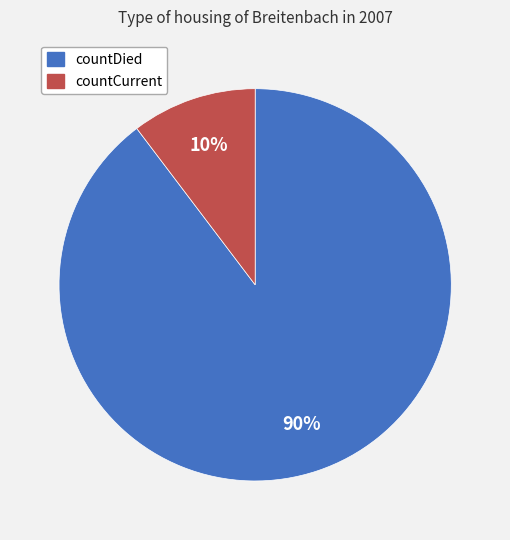

Combined, do countCurrent and countDied account for over 50%?

Yes